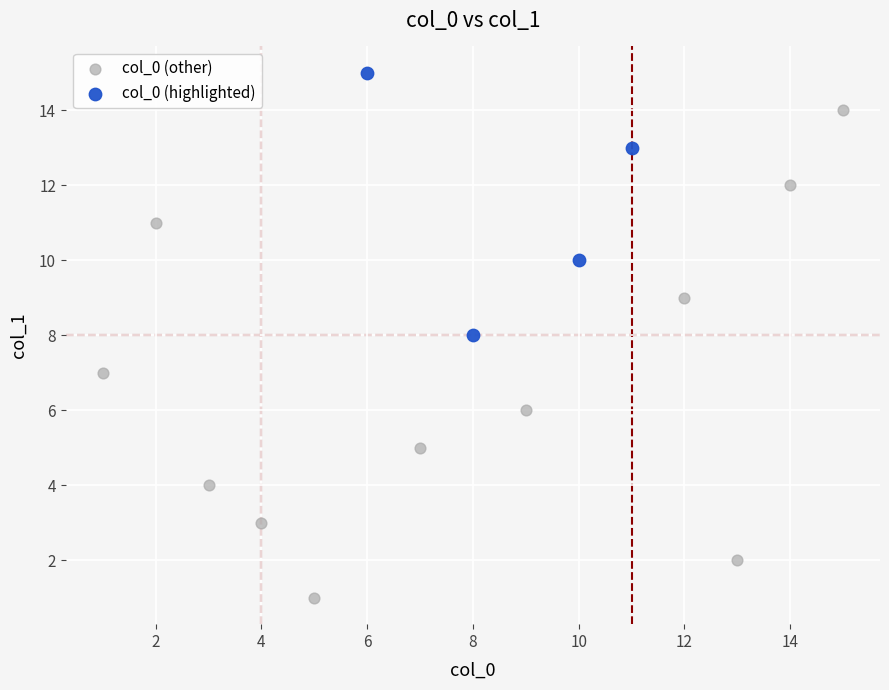

Which series reaches the maximum Y coordinate?

col_0 (highlighted)